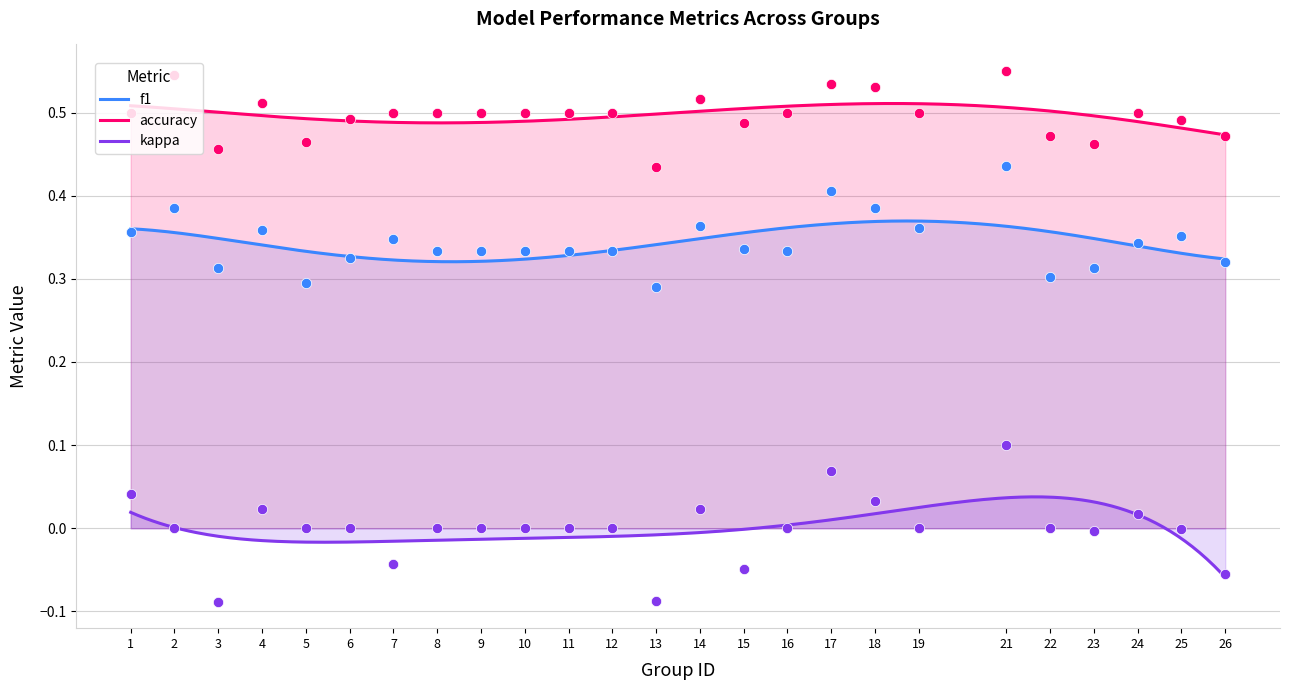

What are all the series names shown in the legend?

f1, accuracy, kappa